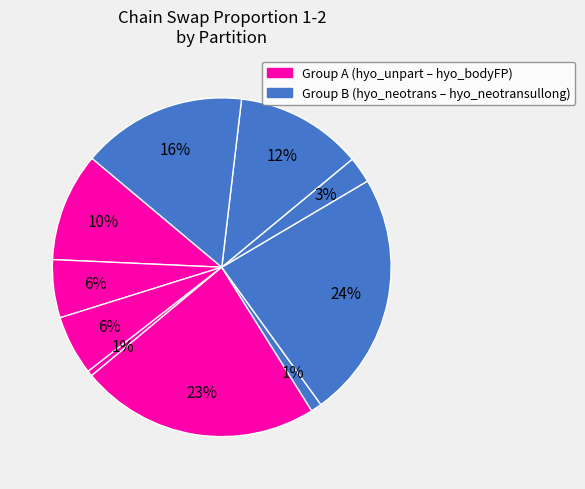

How many segments does this pie chart have?

10